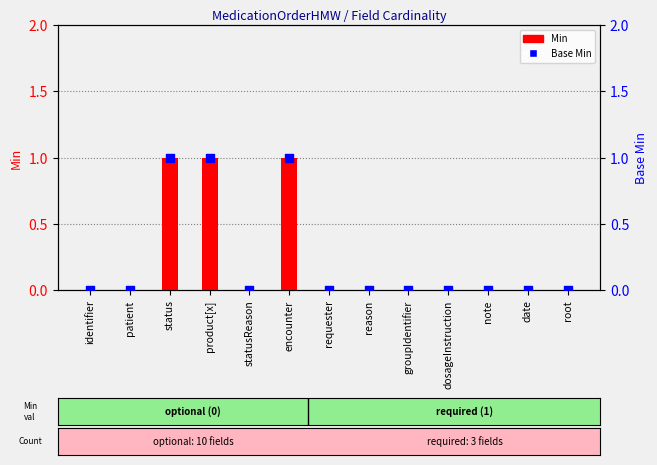

Which series reaches the maximum Y coordinate?

Min